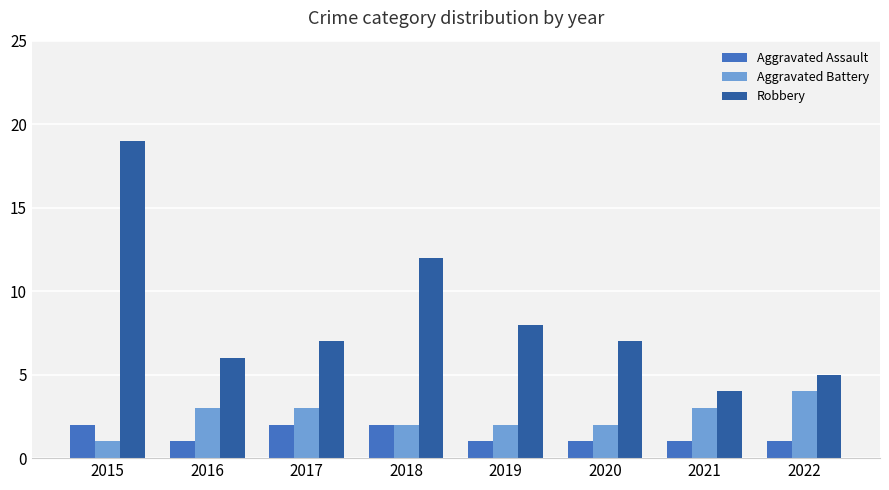

Is it true that Robbery equals 7 at 2020?

True